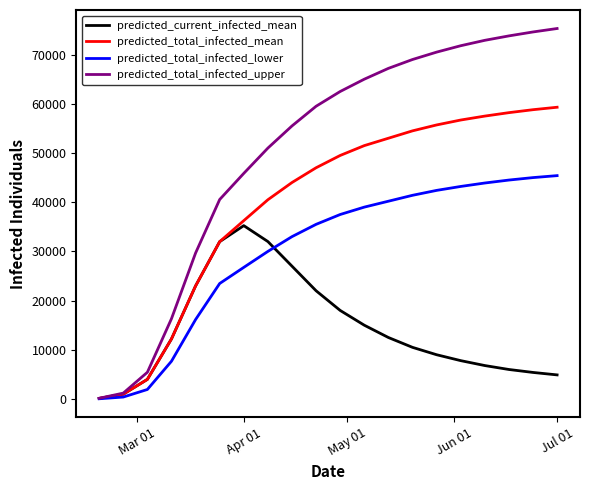

Which series has the largest range (max minus min)?

predicted_total_infected_upper